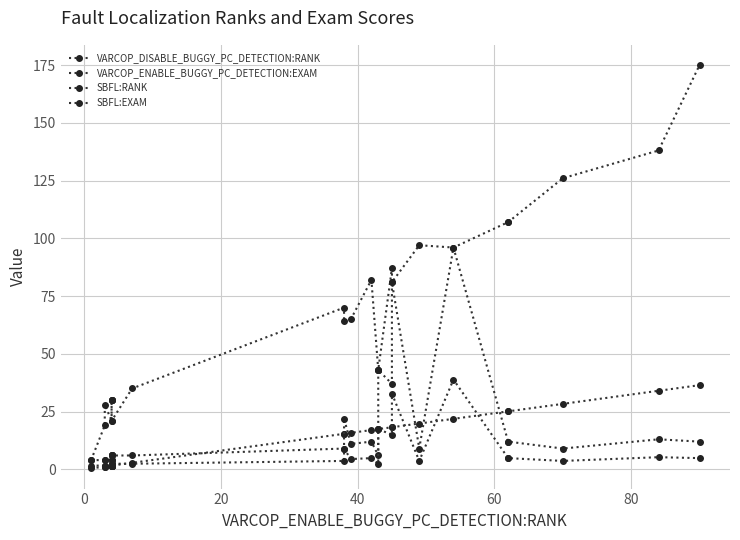

How many interior local peaks does the SBFL:RANK series have?

7